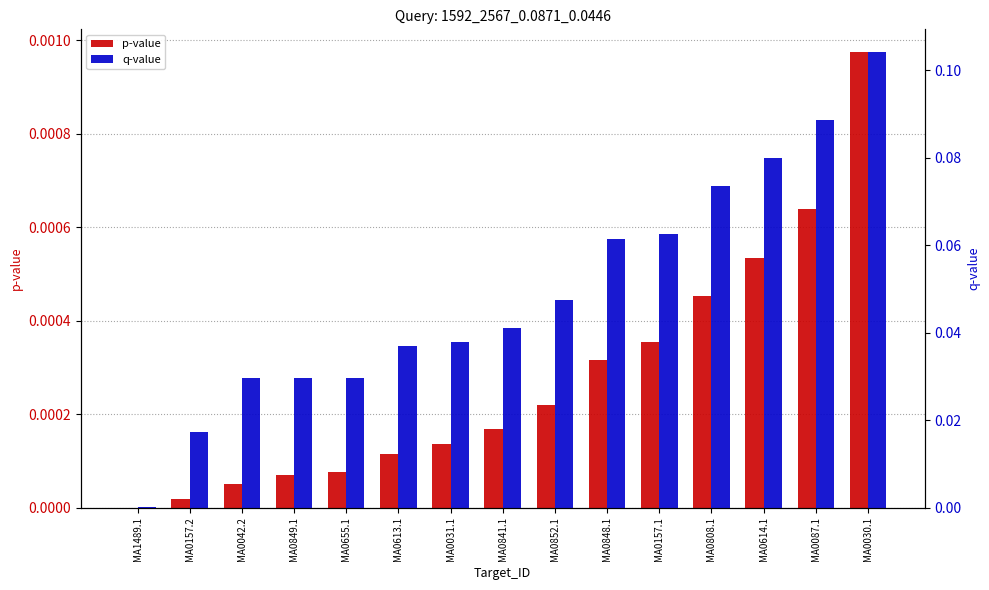

Reading left to right, list all the values displayed in this chart.

p-value: MA1489.1=0.0	MA0157.2=0.0	MA0042.2=0.0	MA0849.1=0.0	MA0655.1=0.0	MA0613.1=0.0	MA0031.1=0.0	MA0841.1=0.0	MA0852.1=0.0	MA0848.1=0.0	MA0157.1=0.0	MA0808.1=0.0	MA0614.1=0.0	MA0087.1=0.0	MA0030.1=0.0
q-value: MA1489.1=0.0	MA0157.2=0.0	MA0042.2=0.0	MA0849.1=0.0	MA0655.1=0.0	MA0613.1=0.0	MA0031.1=0.0	MA0841.1=0.0	MA0852.1=0.0	MA0848.1=0.1	MA0157.1=0.1	MA0808.1=0.1	MA0614.1=0.1	MA0087.1=0.1	MA0030.1=0.1